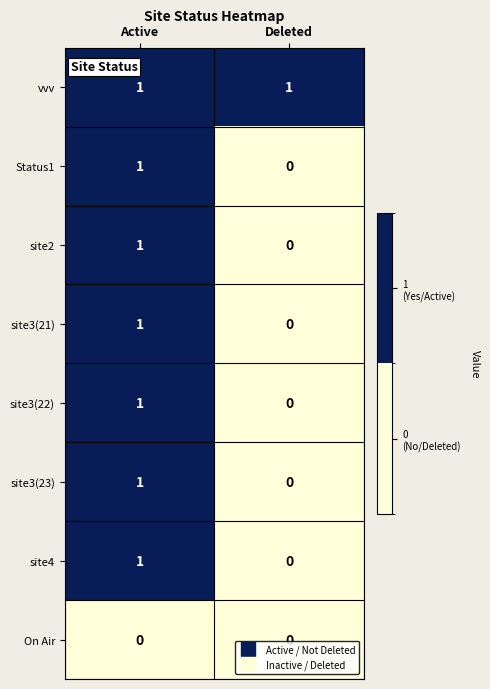

How many series are shown in this chart?

8